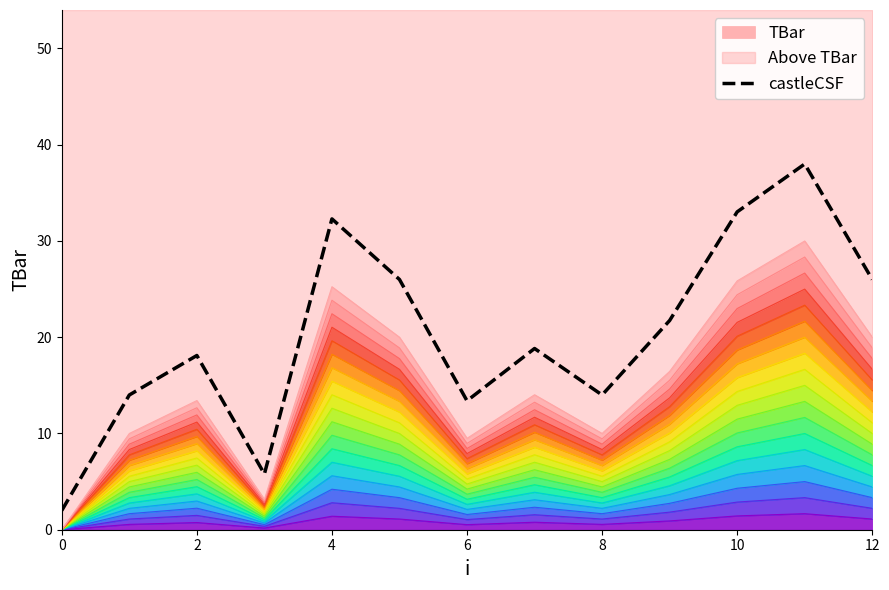

The value of castleCSF at 4 is 42.2. True or false?

False